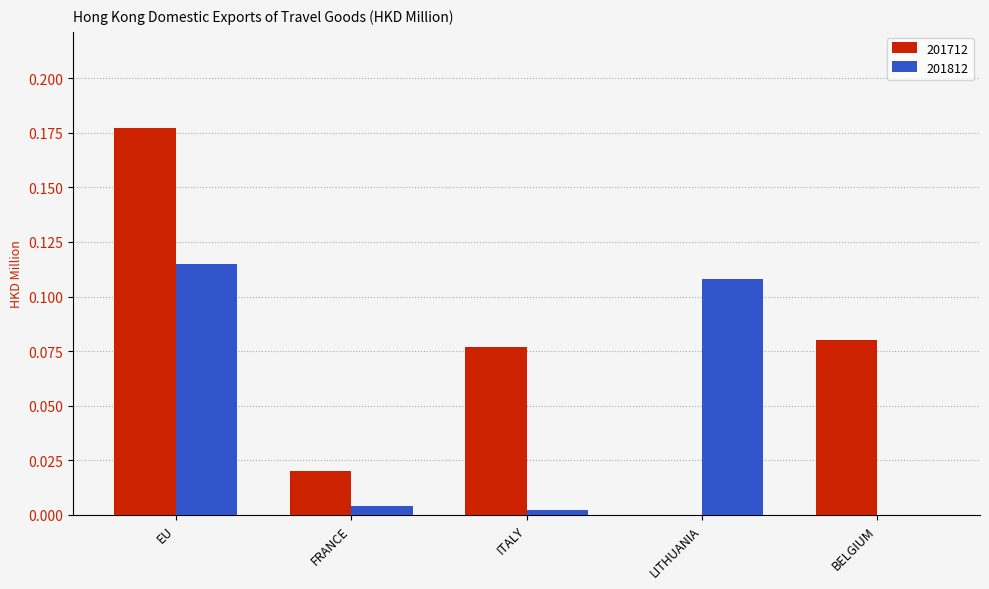

Where is 201712 nearest to the value 0?

LITHUANIA